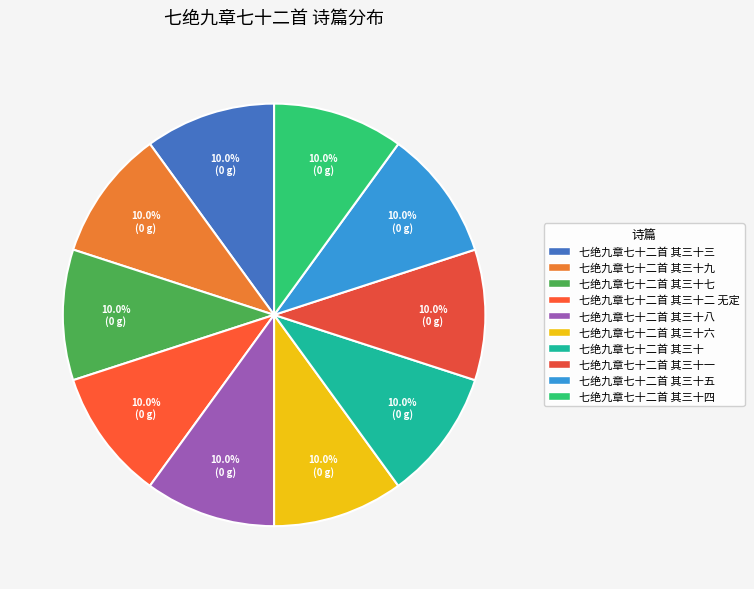

How many segments does this pie chart have?

10